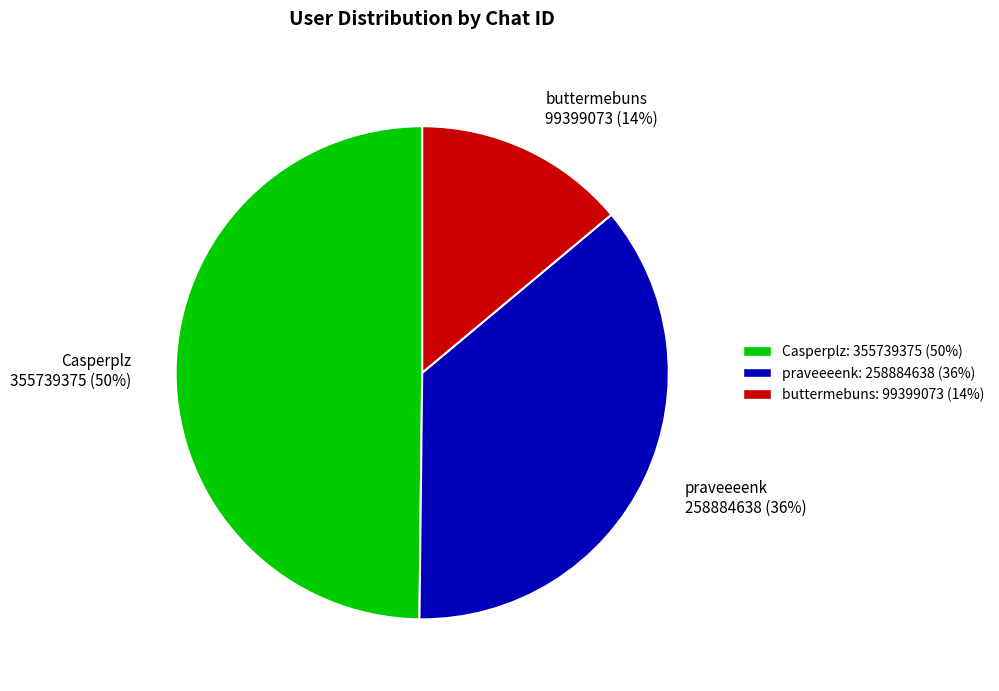

To the nearest percent, what is the combined percentage of buttermebuns and Casperplz?

64%